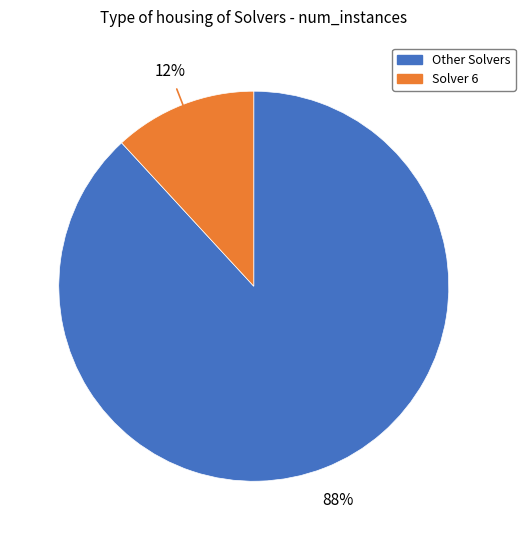

Is there any slice that represents more than half of the pie?

Yes